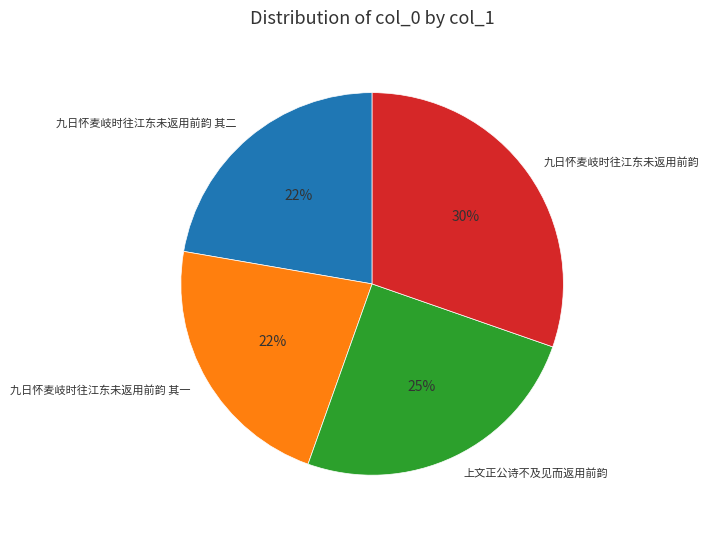

Approximately how many times larger is the value at 上文正公诗不及见而返用前韵 compared to 九日怀麦岐时往江东未返用前韵 其二?

1.1